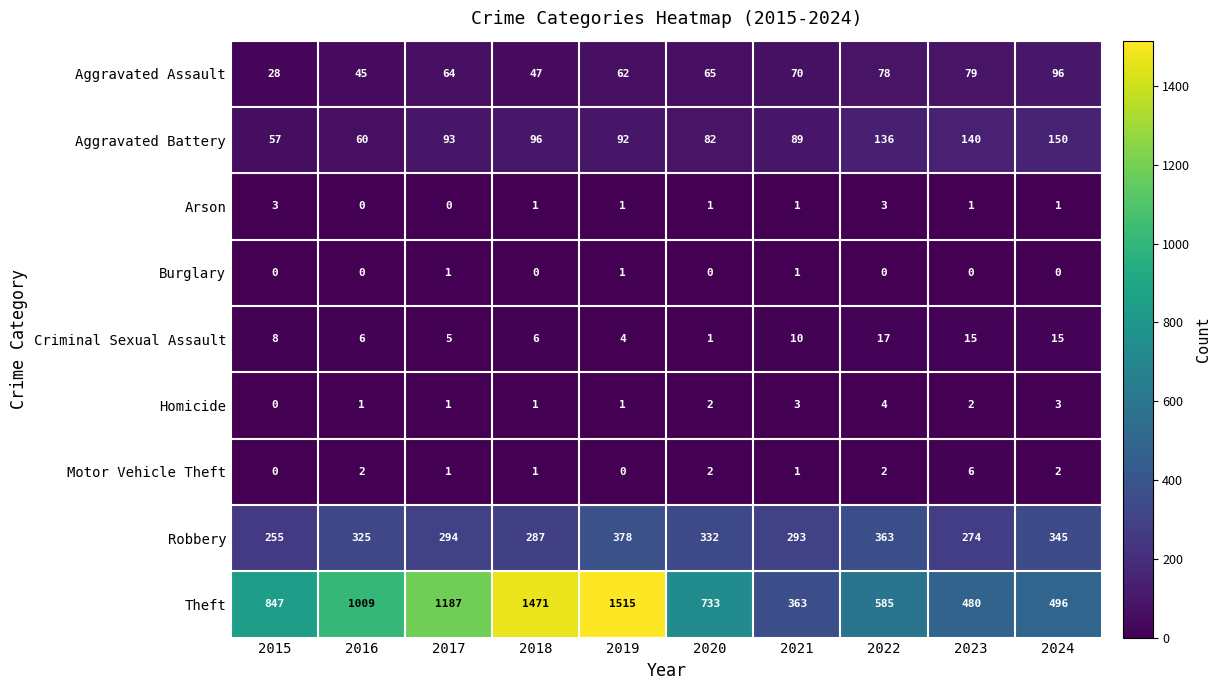

Which series has the largest range (max minus min)?

Theft